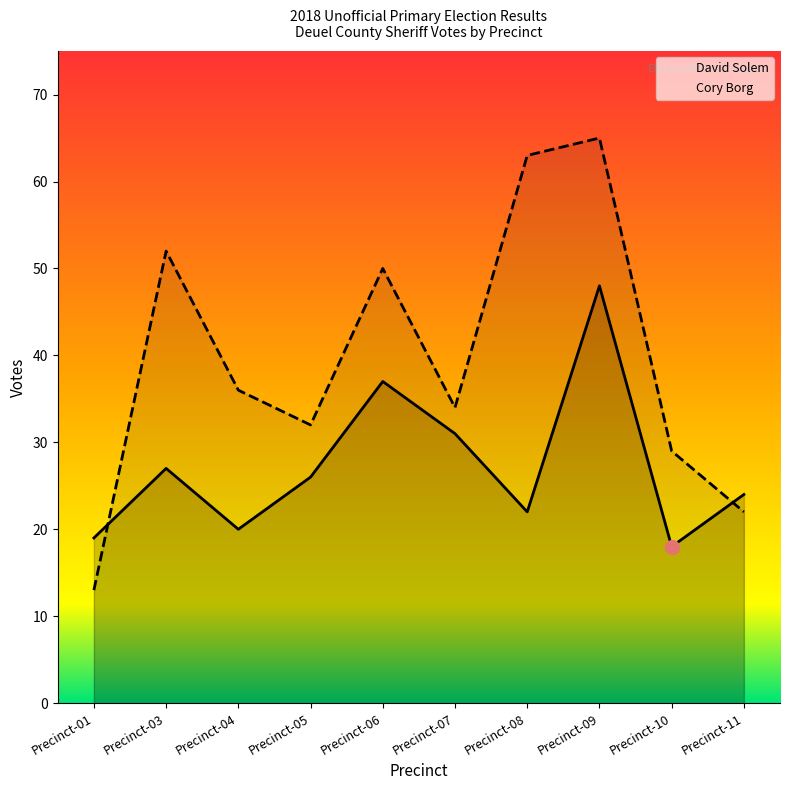

What is the smallest value displayed?

13